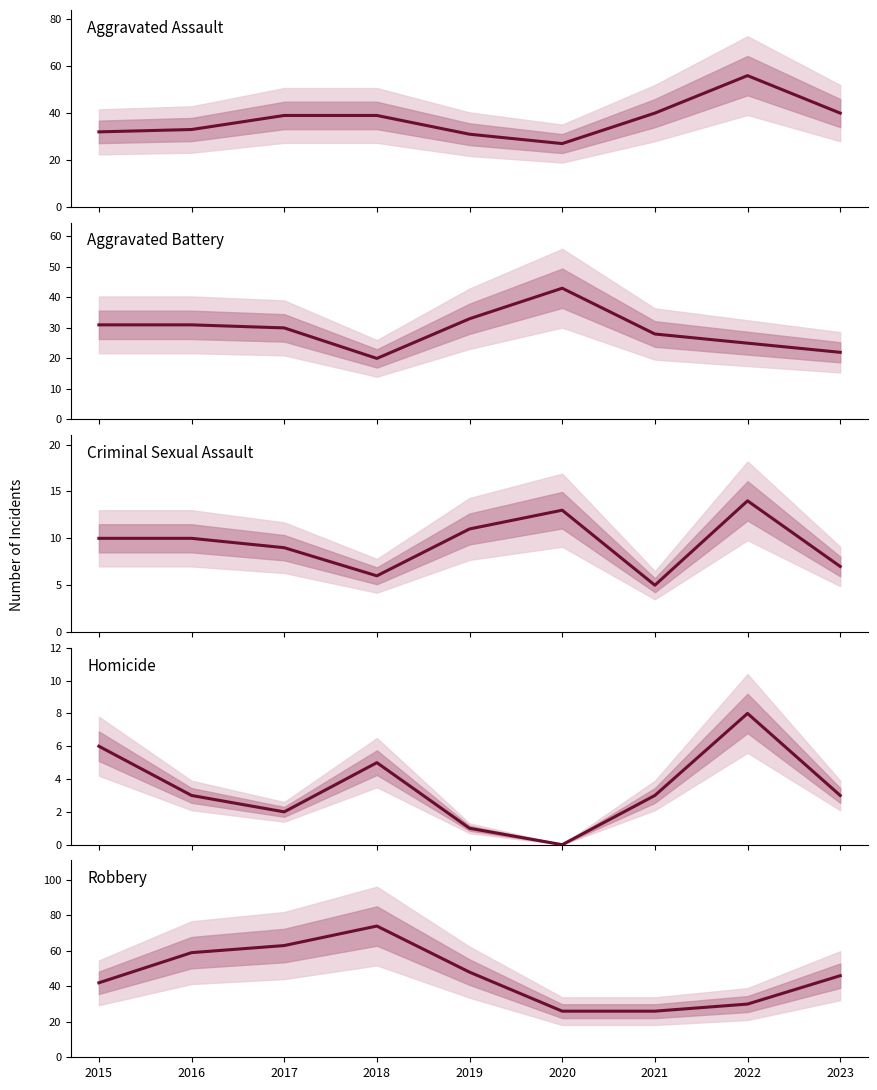

How many lines are shown in the chart?

5